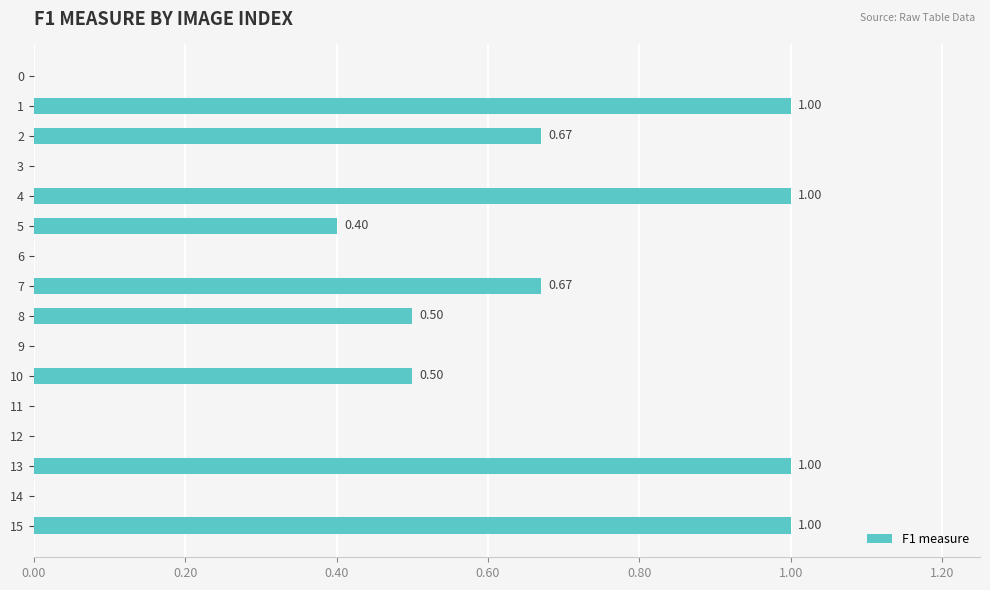

The value at 10 is 0.2. True or false?

False